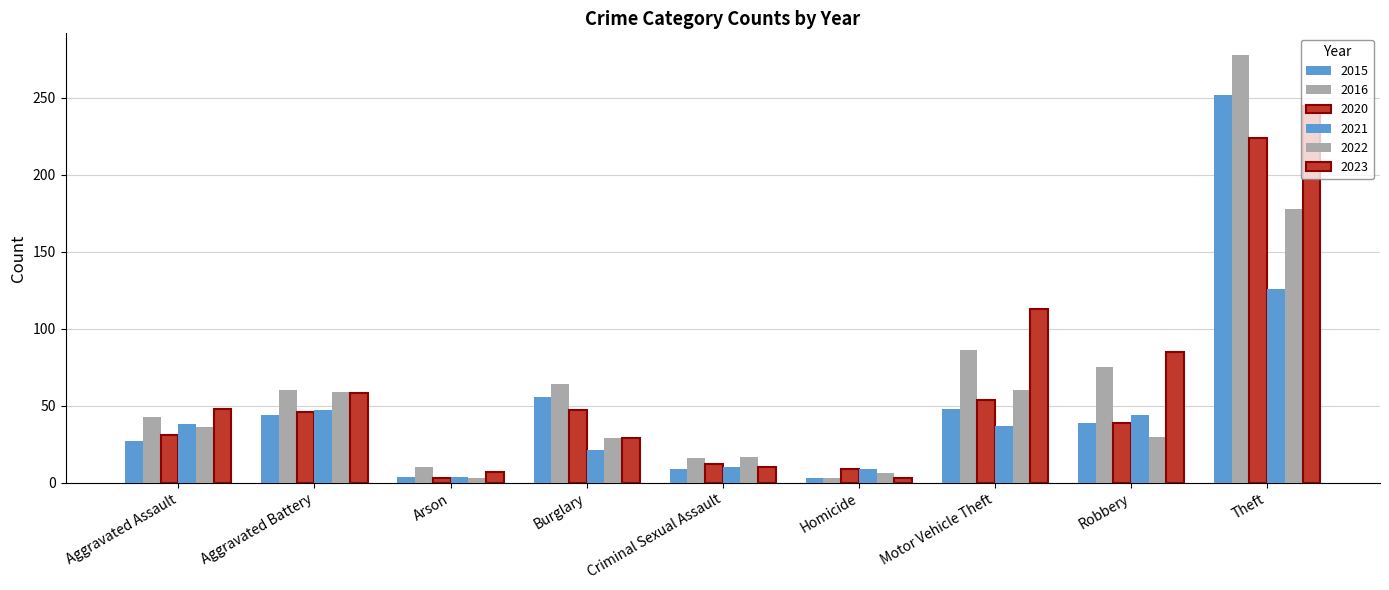

Count the number of categories in the chart.

9